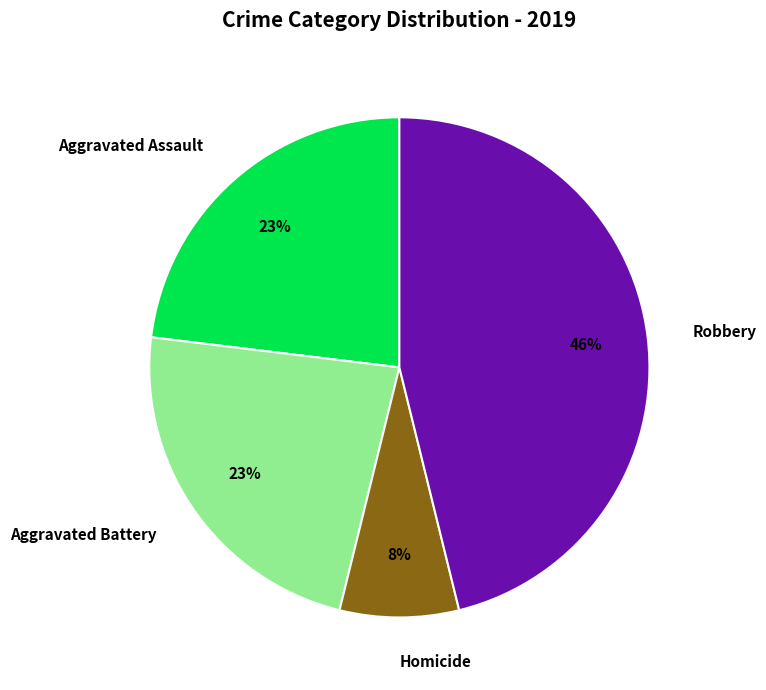

Is the sum of Aggravated Assault and Robbery greater than half?

Yes